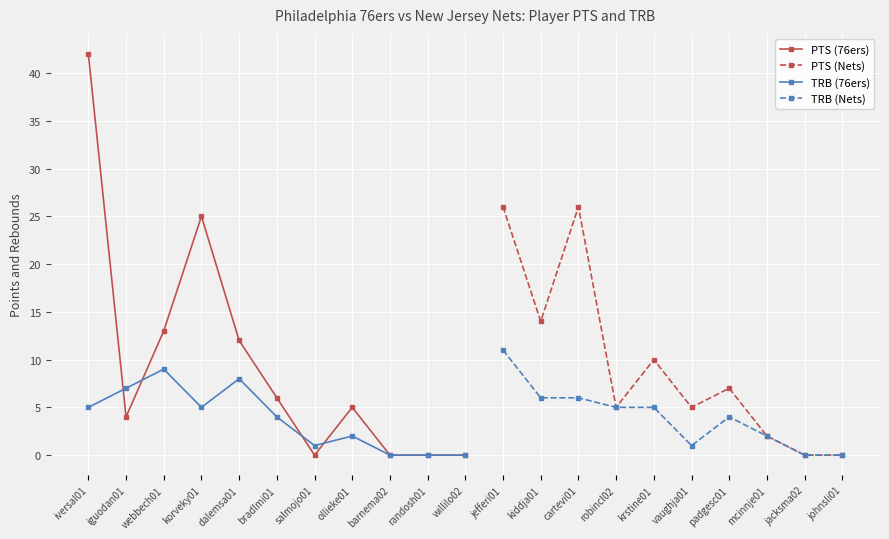

At which category does PTS reach its first local peak?

korveky01